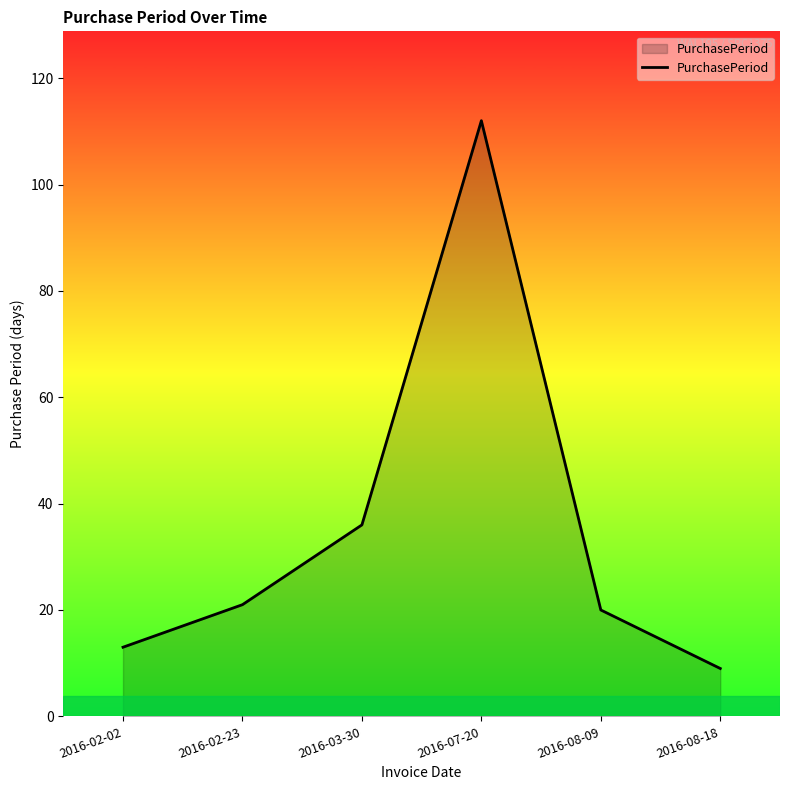

At which category does the data reach its first local peak?

2016-07-20